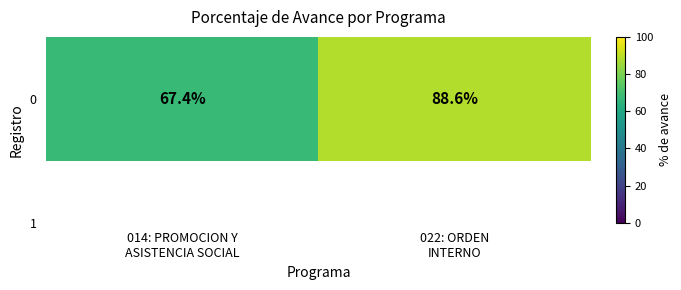

Which has a higher value, 014: PROMOCION Y
ASISTENCIA SOCIAL or 022: ORDEN
INTERNO?

022: ORDEN
INTERNO